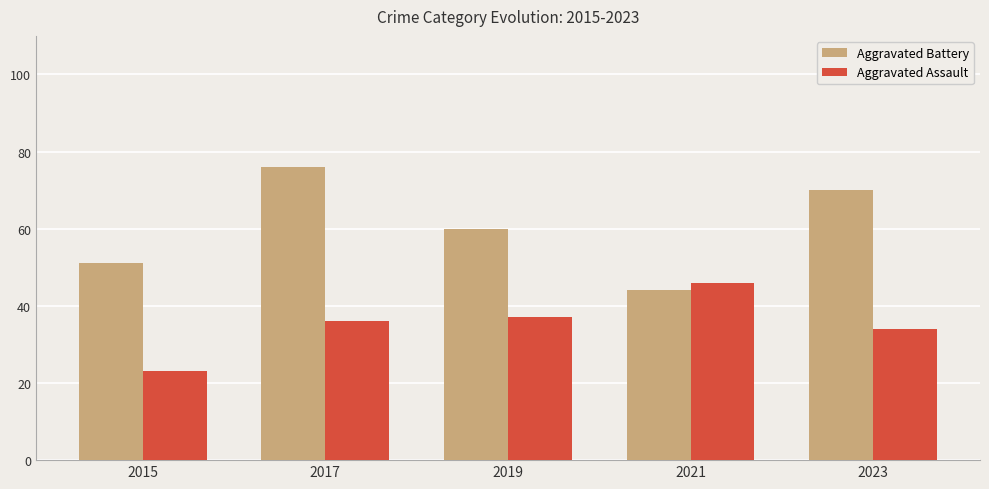

What is the sum of the Aggravated Battery values at 2021 and 2023?

114